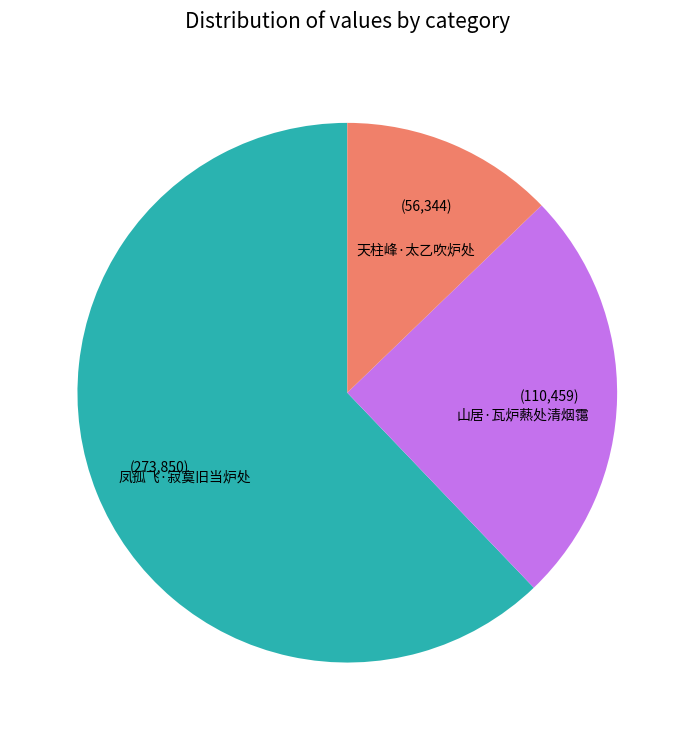

Is it true that 山居·瓦炉爇处清烟霭 is 10% of the pie?

False